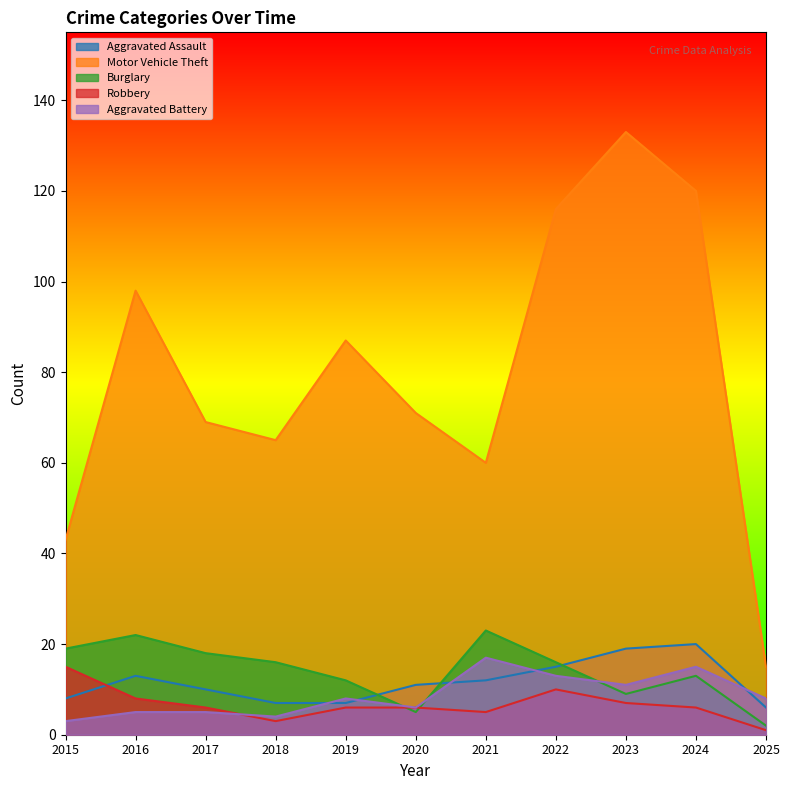

Reading left to right, what are all the values shown in this chart?

Aggravated Assault: 8	13	10	7	7	11	12	15	19	20	6
Motor Vehicle Theft: 43	98	69	65	87	71	60	116	133	120	15
Burglary: 19	22	18	16	12	5	23	16	9	13	2
Robbery: 15	8	6	3	6	6	5	10	7	6	1
Aggravated Battery: 3	5	5	4	8	6	17	13	11	15	8